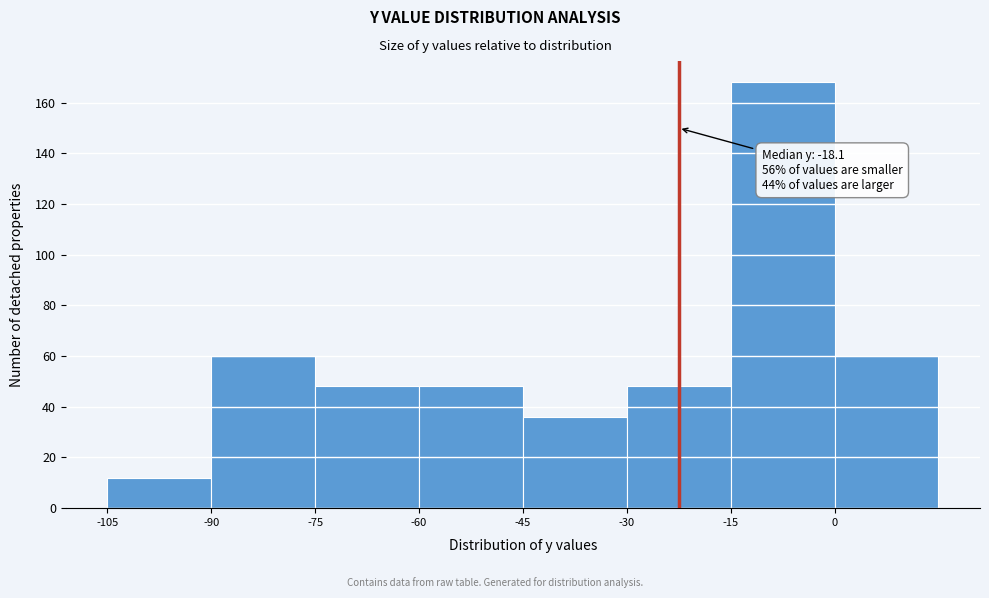

Which range on the x-axis has the tallest bar?

-15 to 0